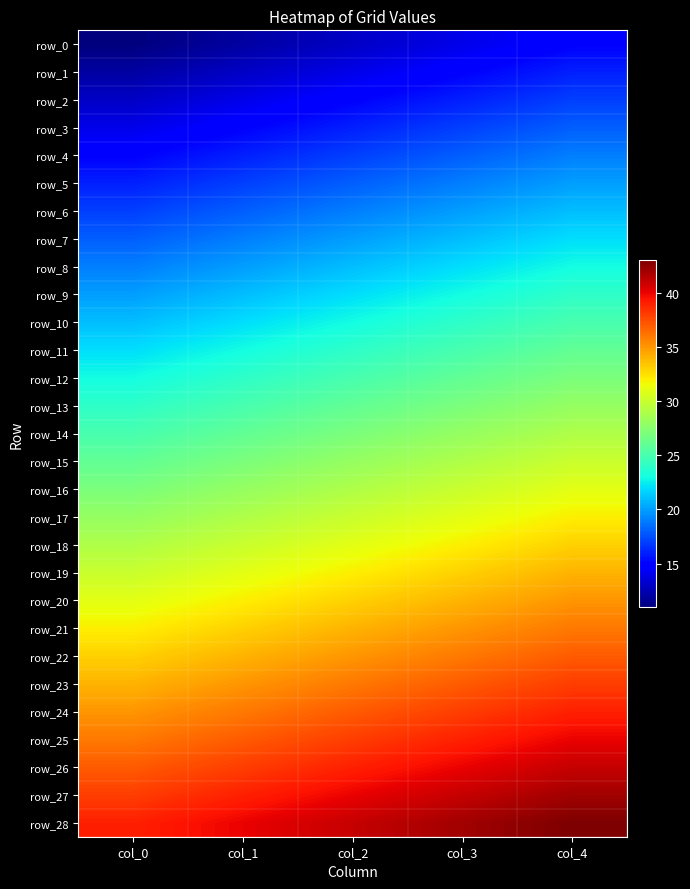

At which label is row_1 closest to 14?

col_2